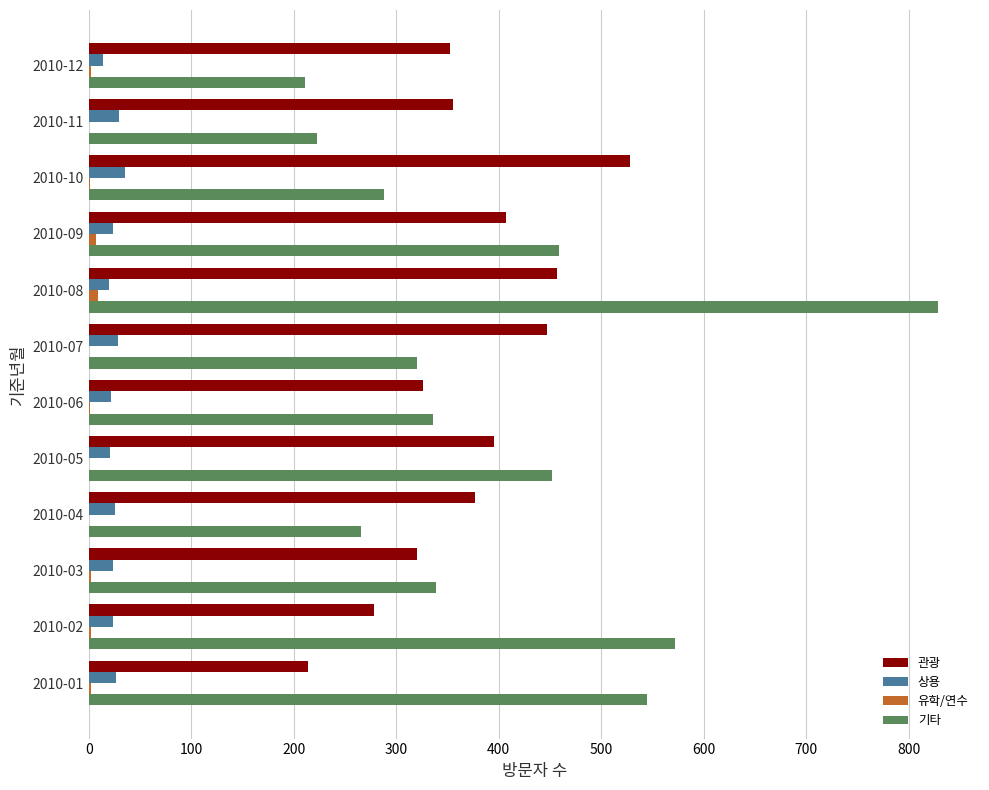

Is the value of 관광 at 2010-06 greater than the value of 상용 at 2010-12?

Yes